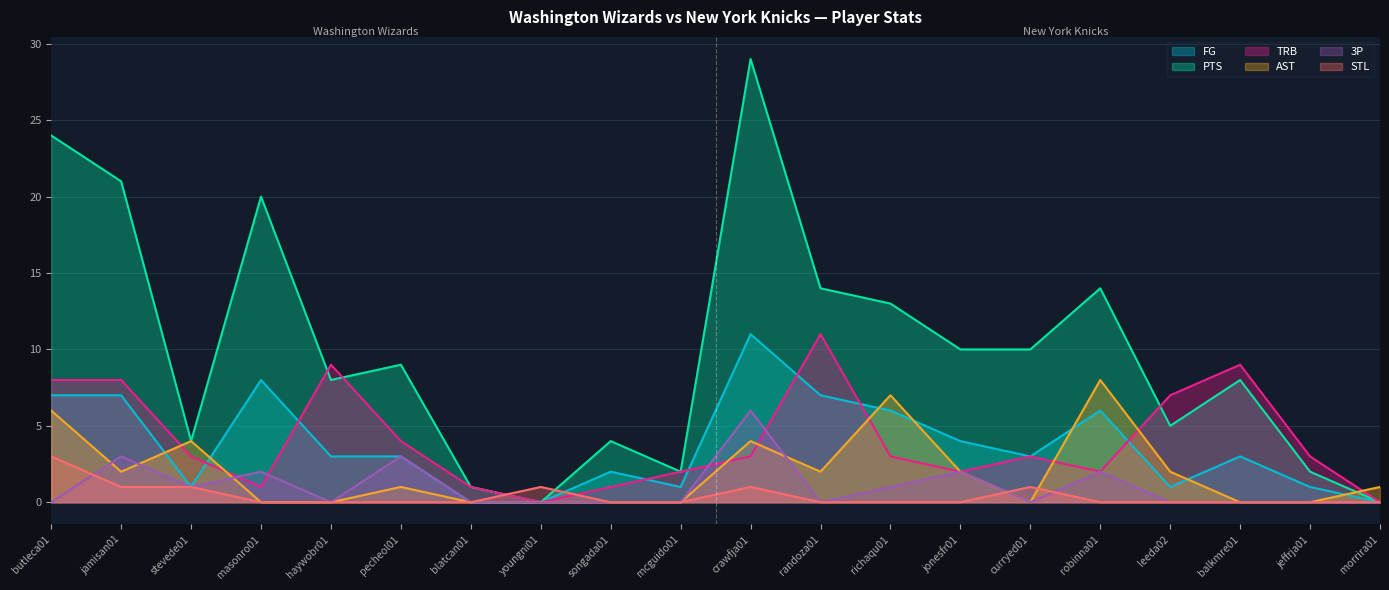

What are all the series names shown in the legend?

FG, PTS, TRB, AST, 3P, STL